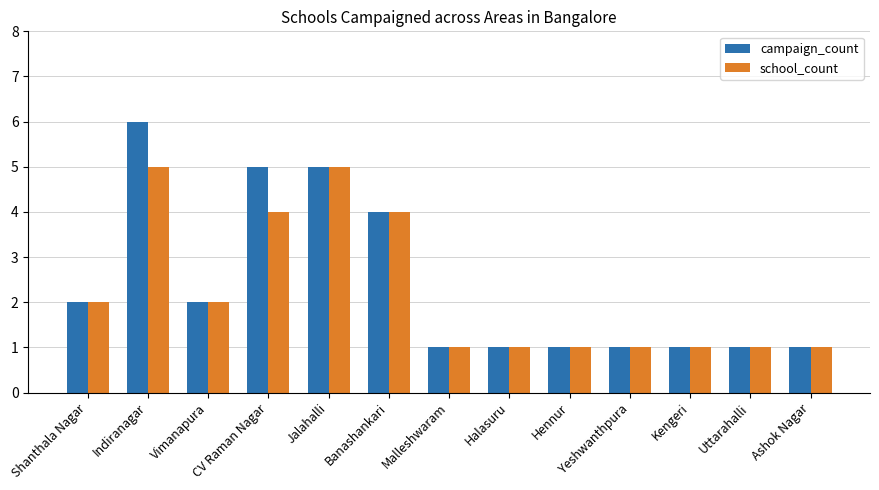

Are the bars grouped side by side (vs. stacked)?

Yes